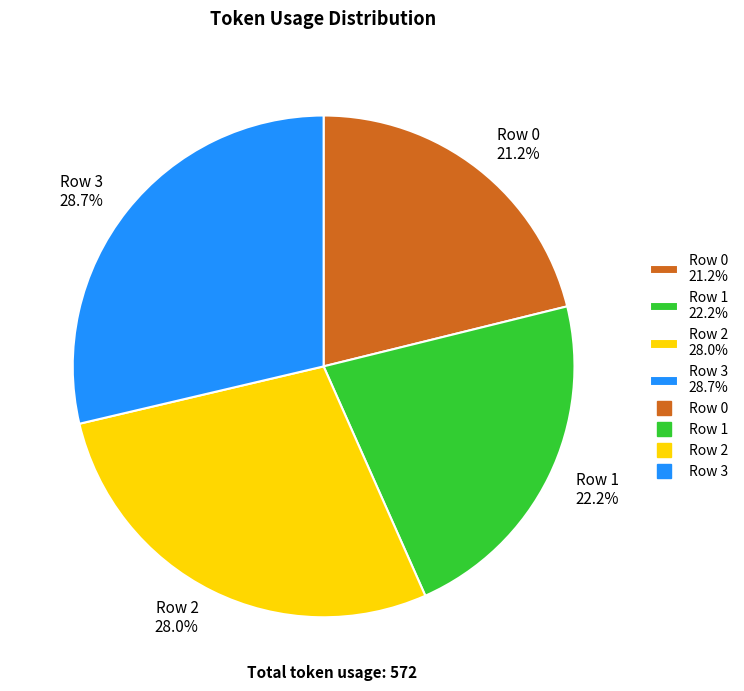

What percentage is the Row 2 slice, to the nearest percent?

28%